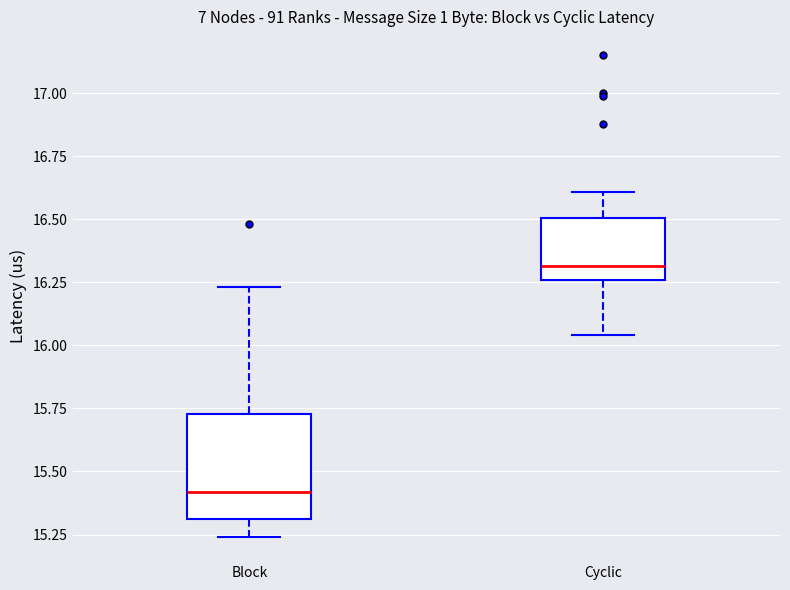

Where does the median line of the box for Cyclic sit on the y-axis? The values are not printed on the chart, so give them approximately, as read against the axis.

16.30